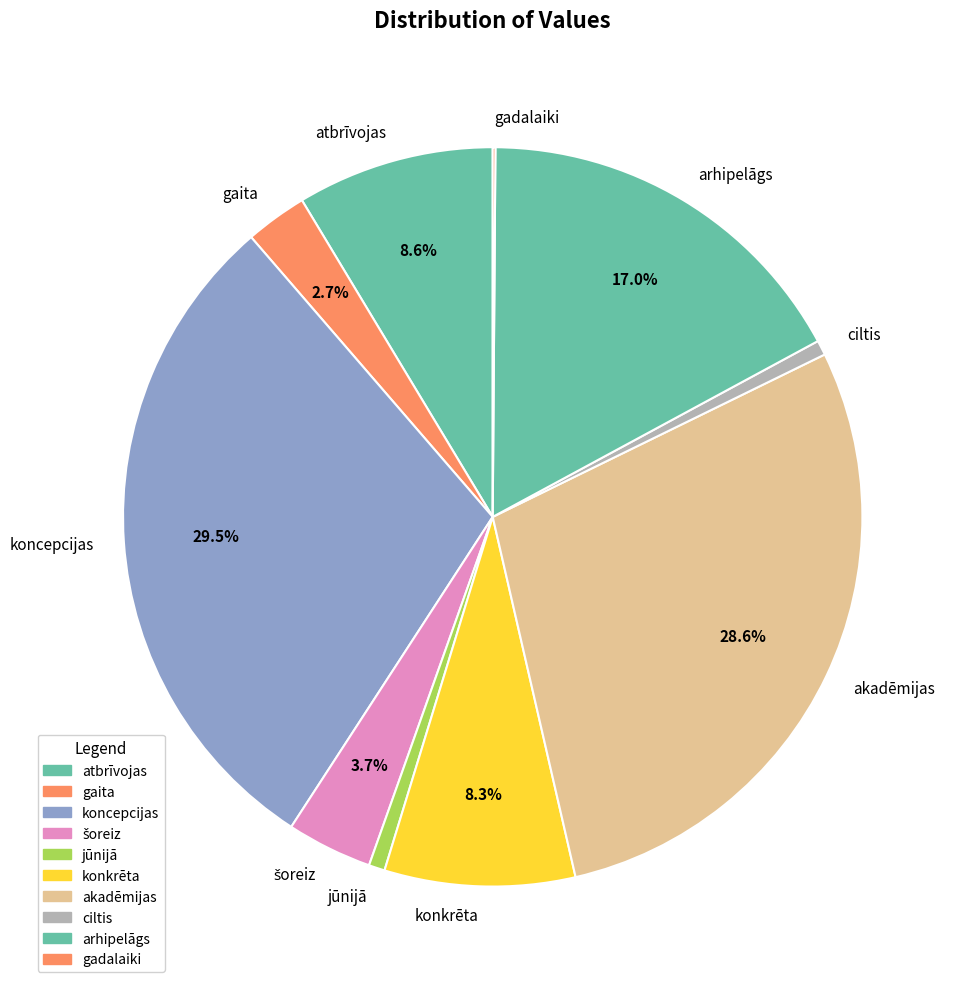

What portion of the pie excludes gaita?

97.3%